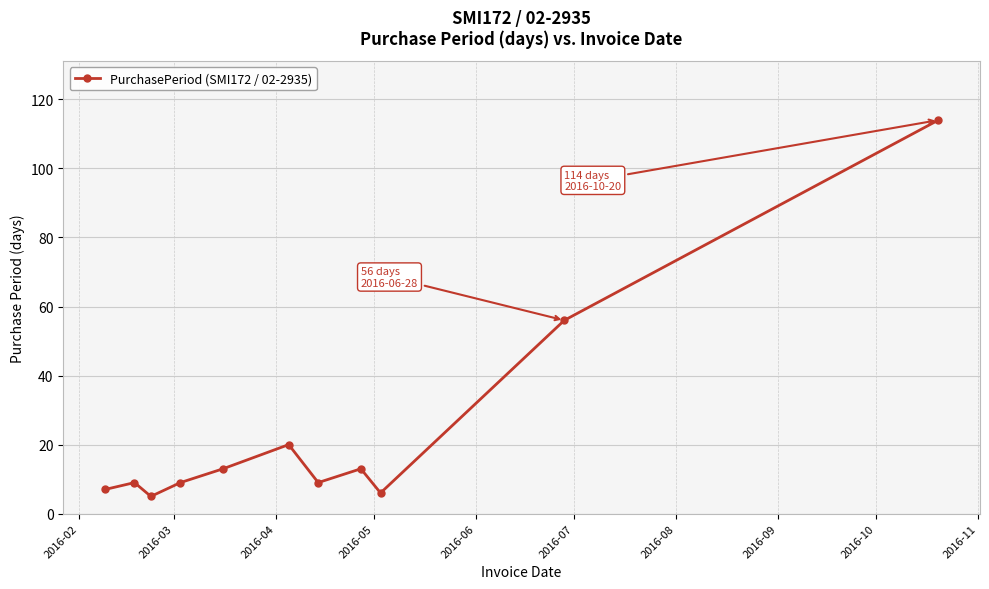

What is the greatest value displayed?

114